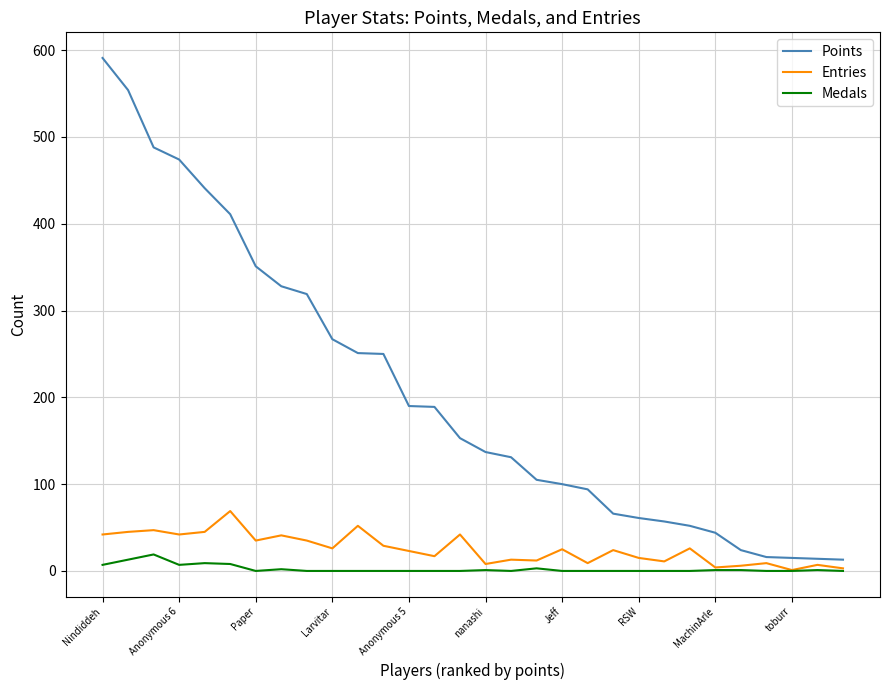

Rank the series by their maximum value, from highest to lowest.

Points, Entries, Medals